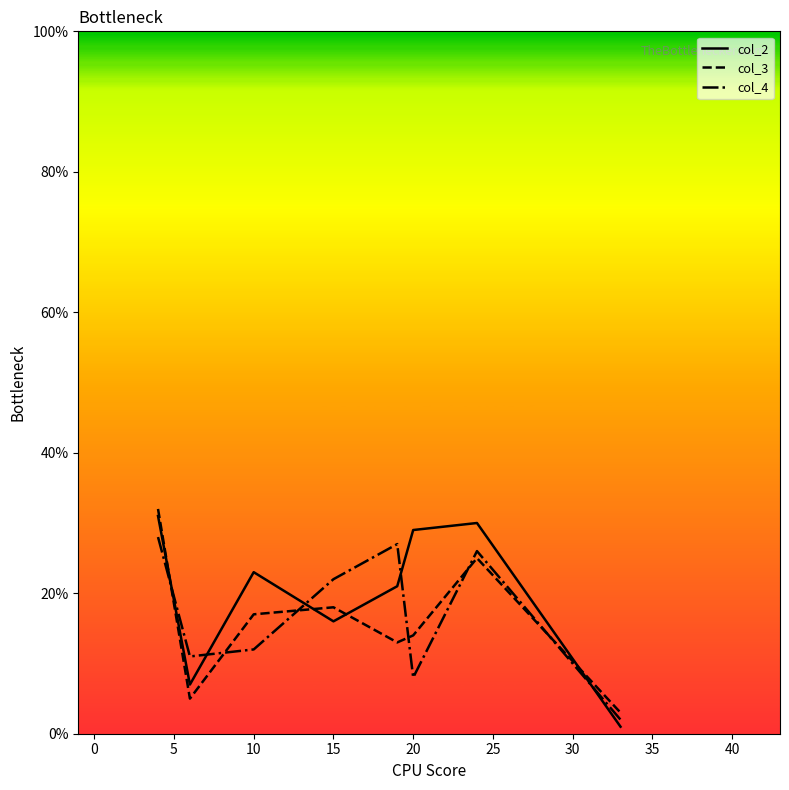

What is the greatest value displayed?

32